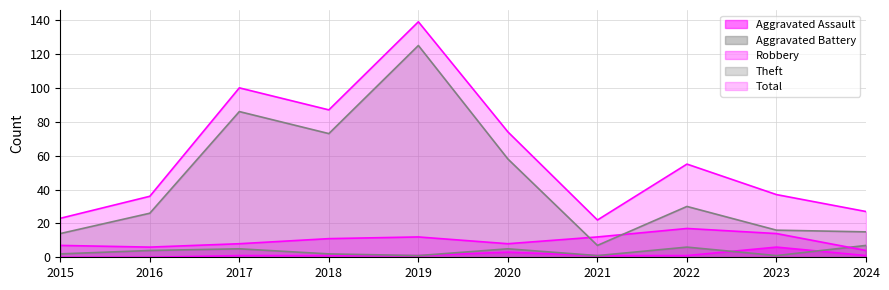

How many interior local peaks does the Theft series have?

3